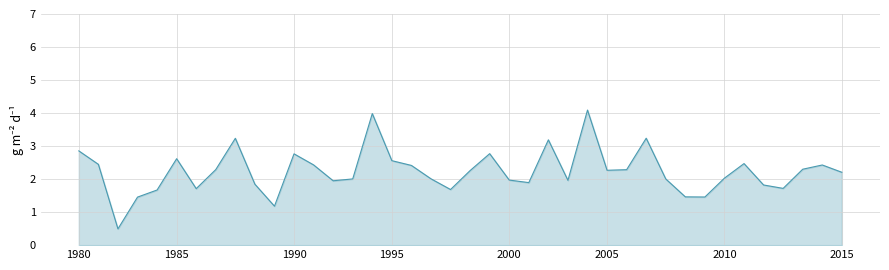

What is the difference between the maximum and minimum values?

3.6